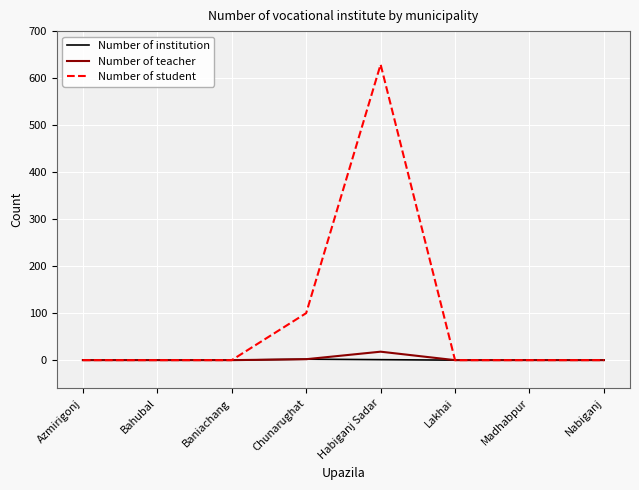

Which category has the highest value across all series?

Habiganj Sadar